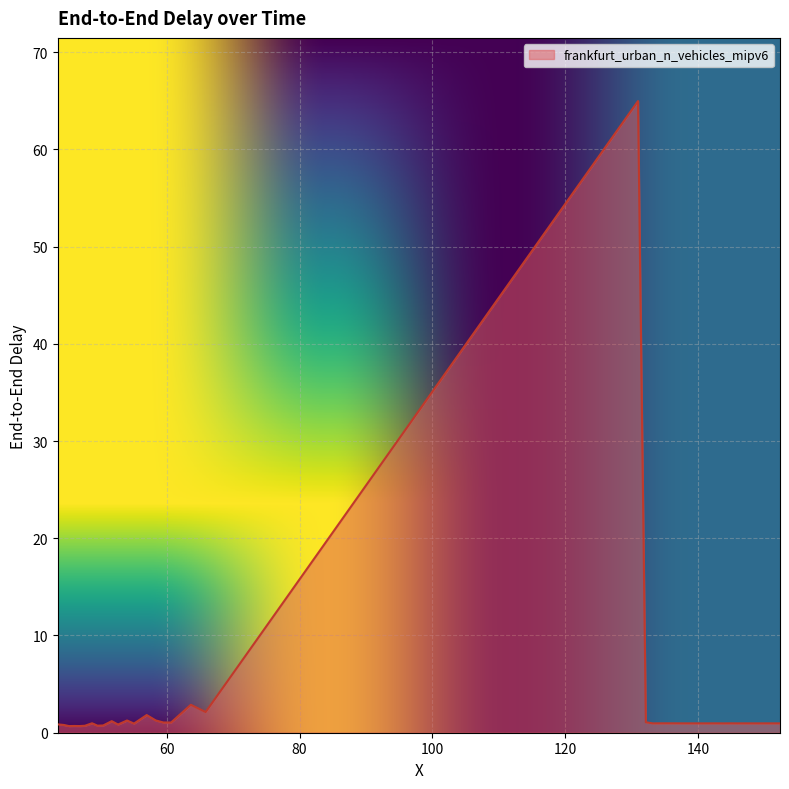

What is the greatest value displayed?

65.0